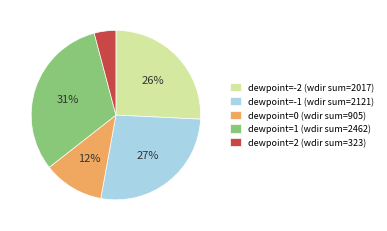

Is the sum of dewpoint=-1 (wdir sum=2121) and dewpoint=-2 (wdir sum=2017) greater than half?

Yes